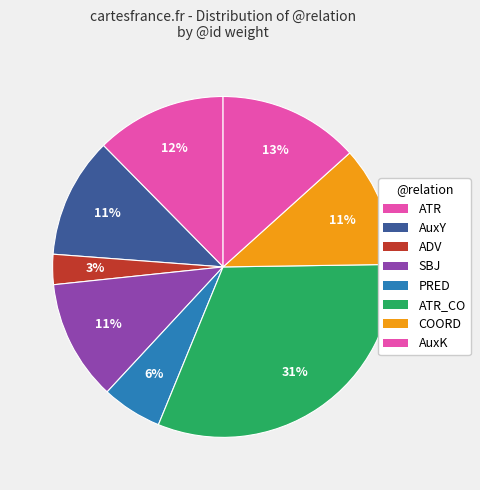

How many slices are in this pie chart?

8